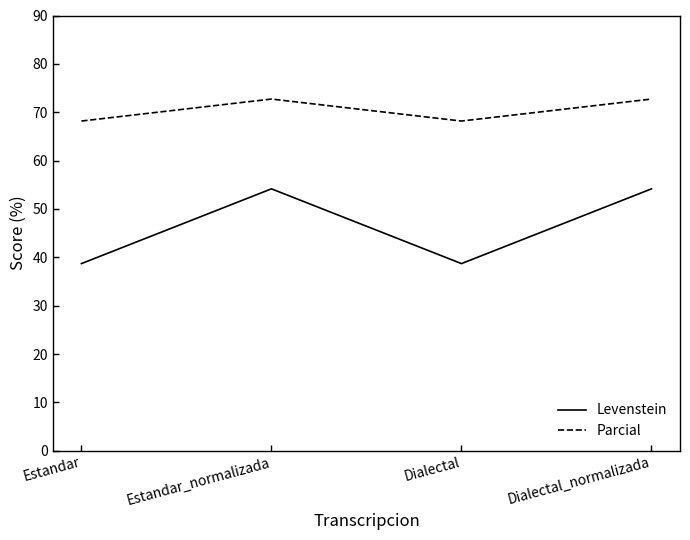

Read the Parcial value at Dialectal.

68.2